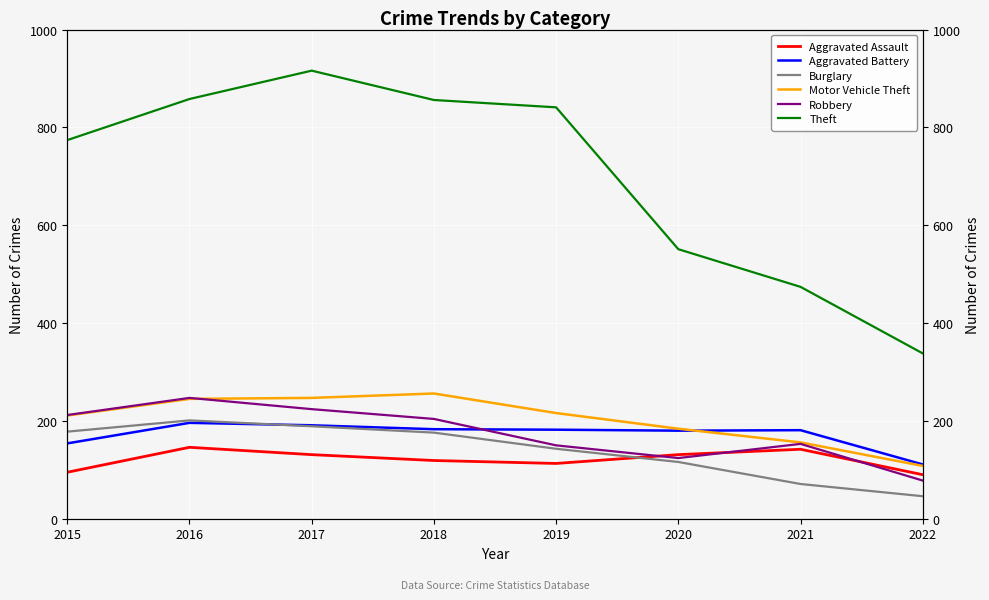

At which category is the sum across all series the highest?

2017